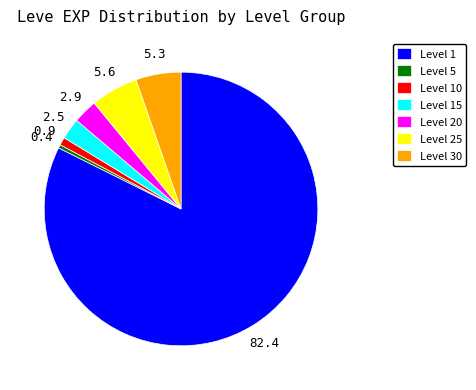

Count the number of slices in the pie.

7